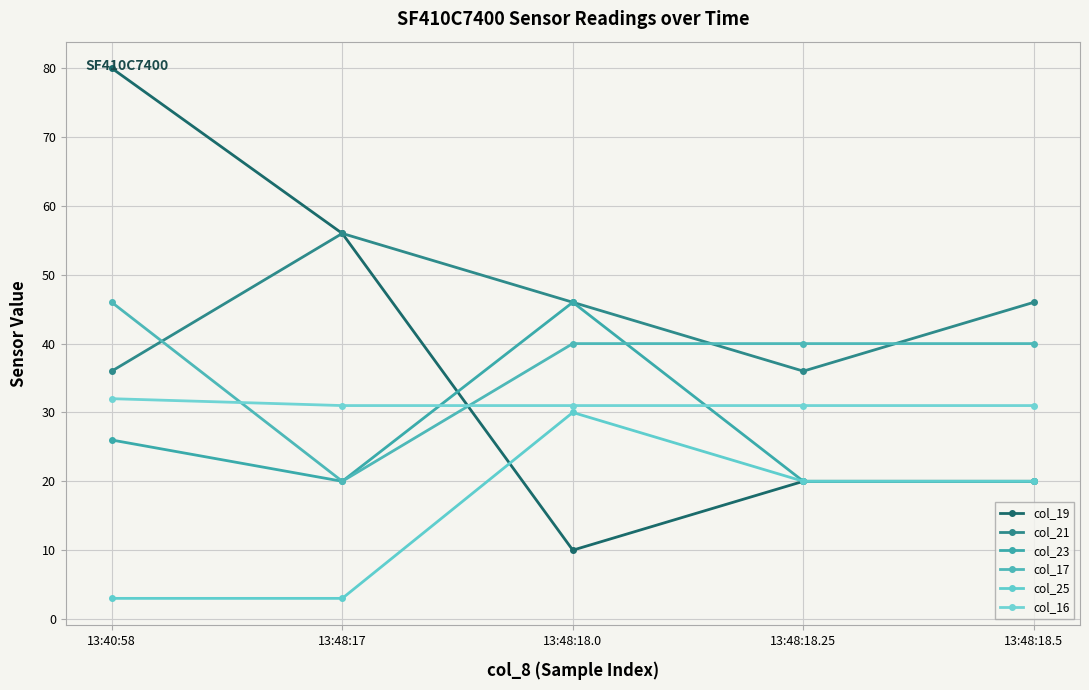

The value of col_23 at 13:48:18.25 is 20. True or false?

True